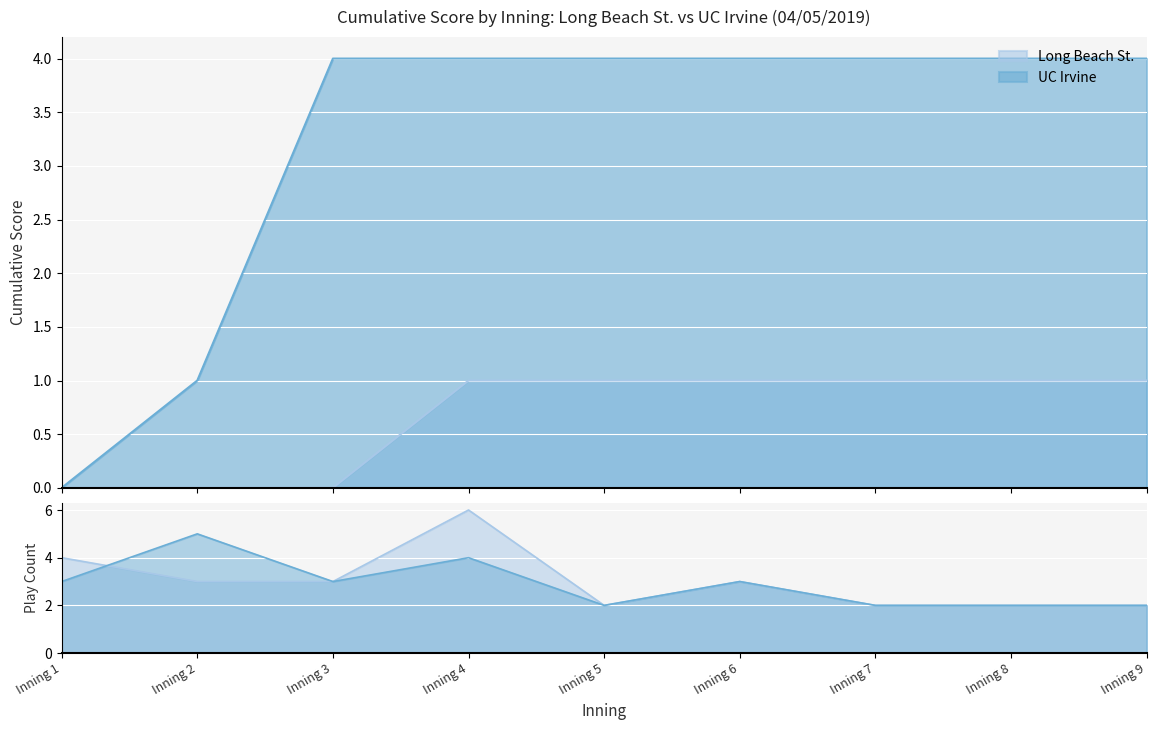

Which series has the widest spread of values?

UC Irvine